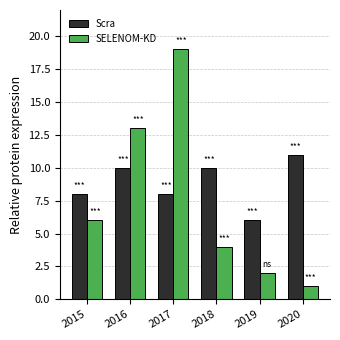

Is the value of SELENOM-KD at 2018 greater than the value of Scra at 2018?

No